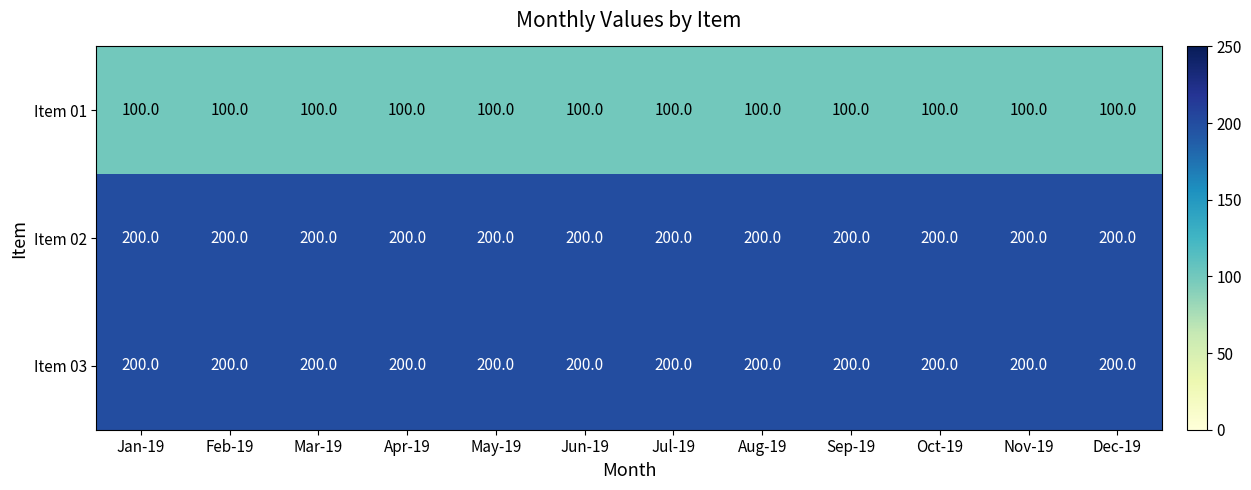

What is the difference between the highest and lowest values at Sep-19?

100